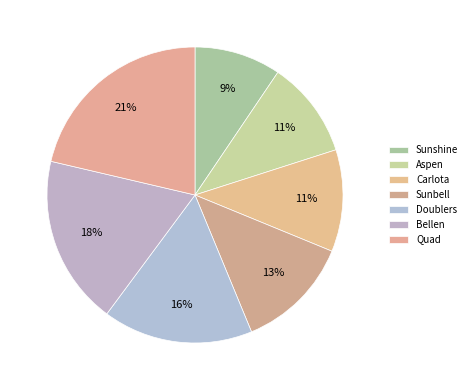

To the nearest percent, what is the combined percentage of Quad and Bellen?

40%